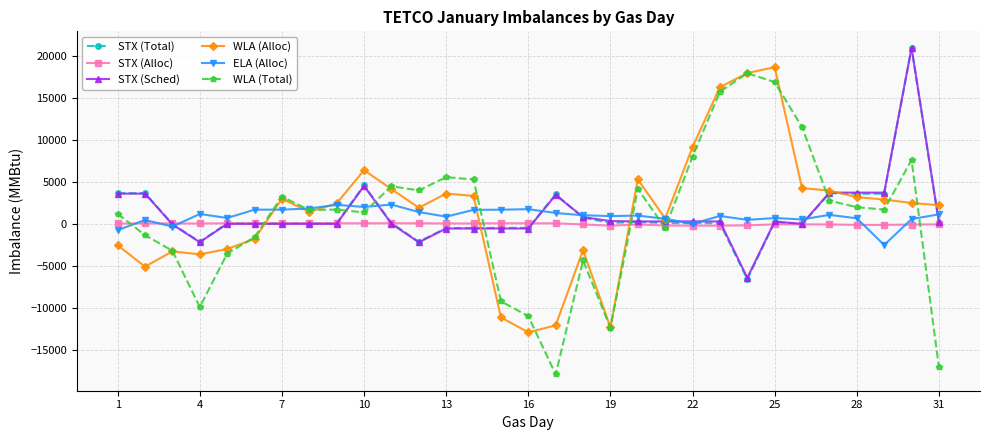

What is the greatest value displayed?

20996